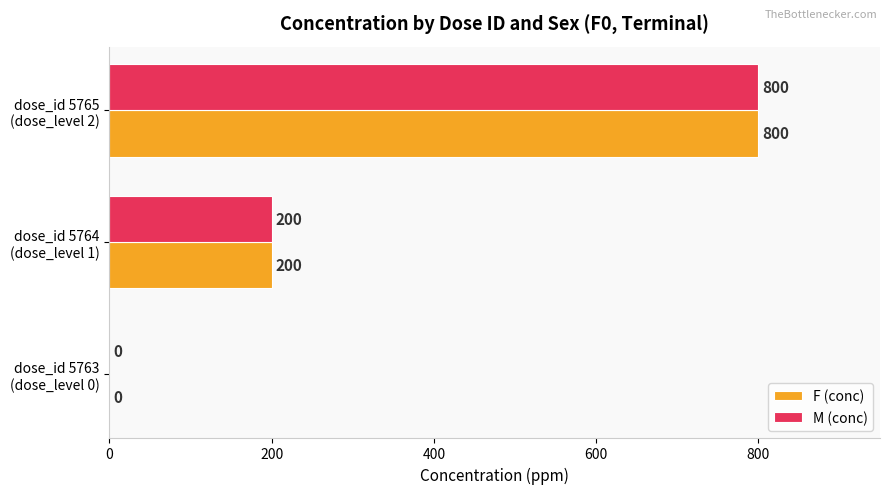

How many series are shown in this chart?

2